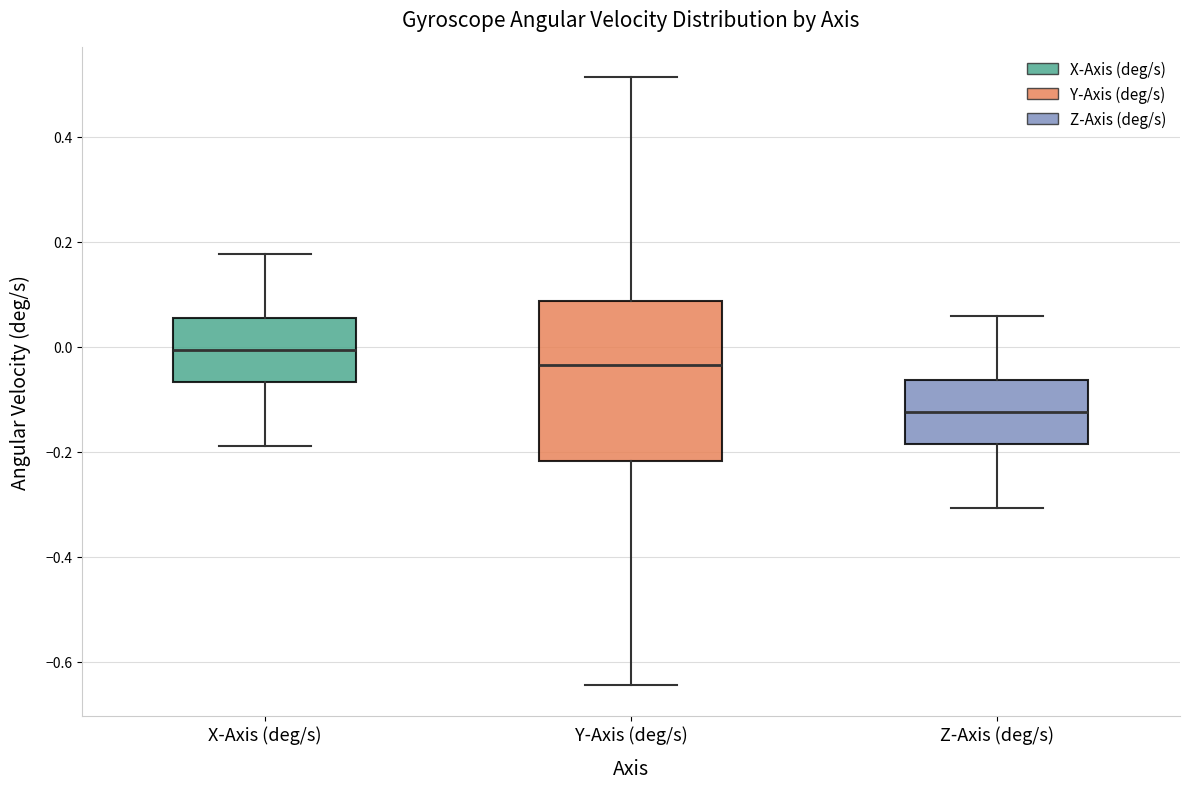

Reading left to right, read every box against the y-axis: the position of its median line, the range the box covers, and the ends of its whiskers. The values are not printed on the chart, so give them approximately, as read against the axis.

X-Axis (deg/s): median 0.00, box -0.06 to 0.06, whiskers -0.18 to 0.18
Y-Axis (deg/s): median -0.04, box -0.22 to 0.08, whiskers -0.64 to 0.52
Z-Axis (deg/s): median -0.12, box -0.18 to -0.06, whiskers -0.30 to 0.06